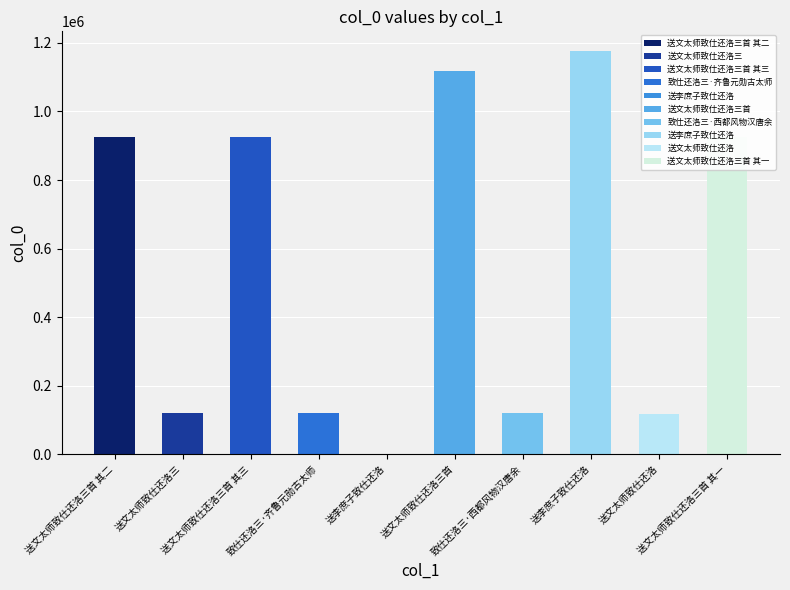

Where is the data nearest to the value 588002?

送文太师致仕还洛三首 其一